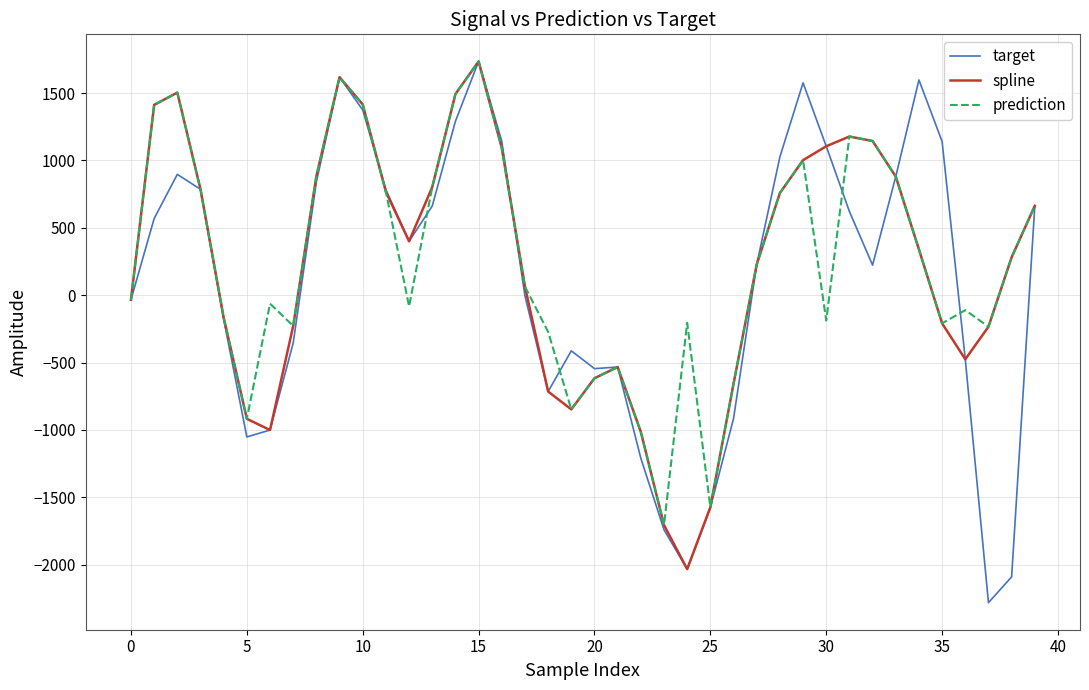

What is the minimum value shown in the chart?

-2282.2